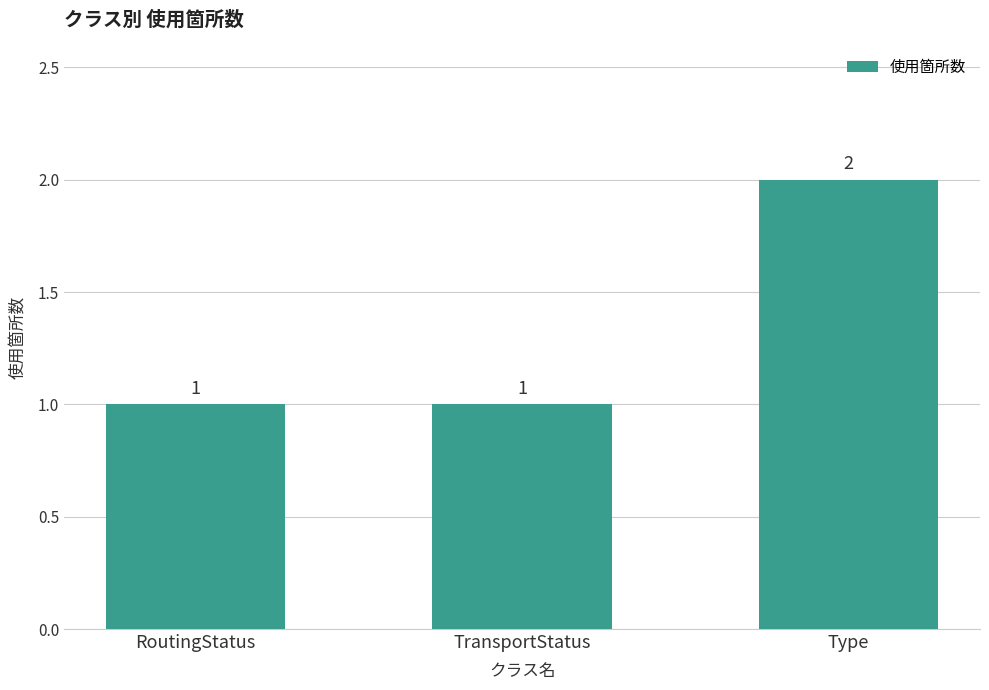

What is the label of the 3rd bar from the left?

Type